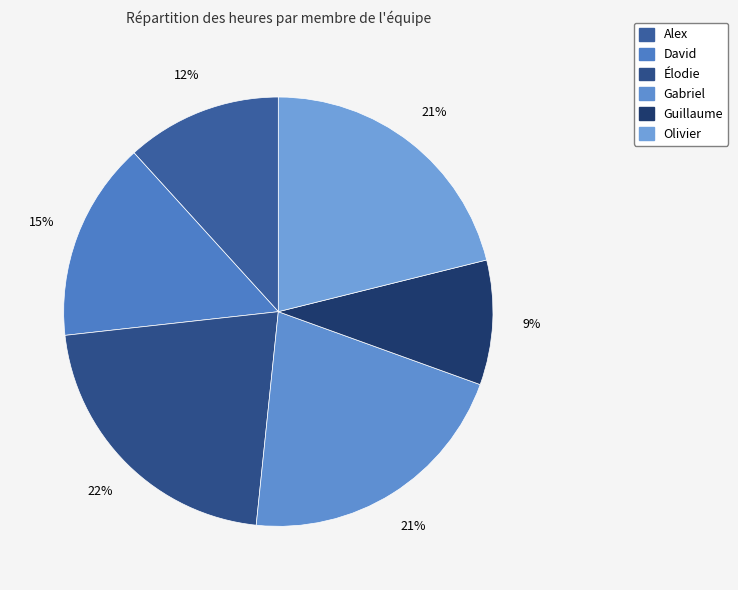

What is the change in value from Alex to Olivier?

+10.0